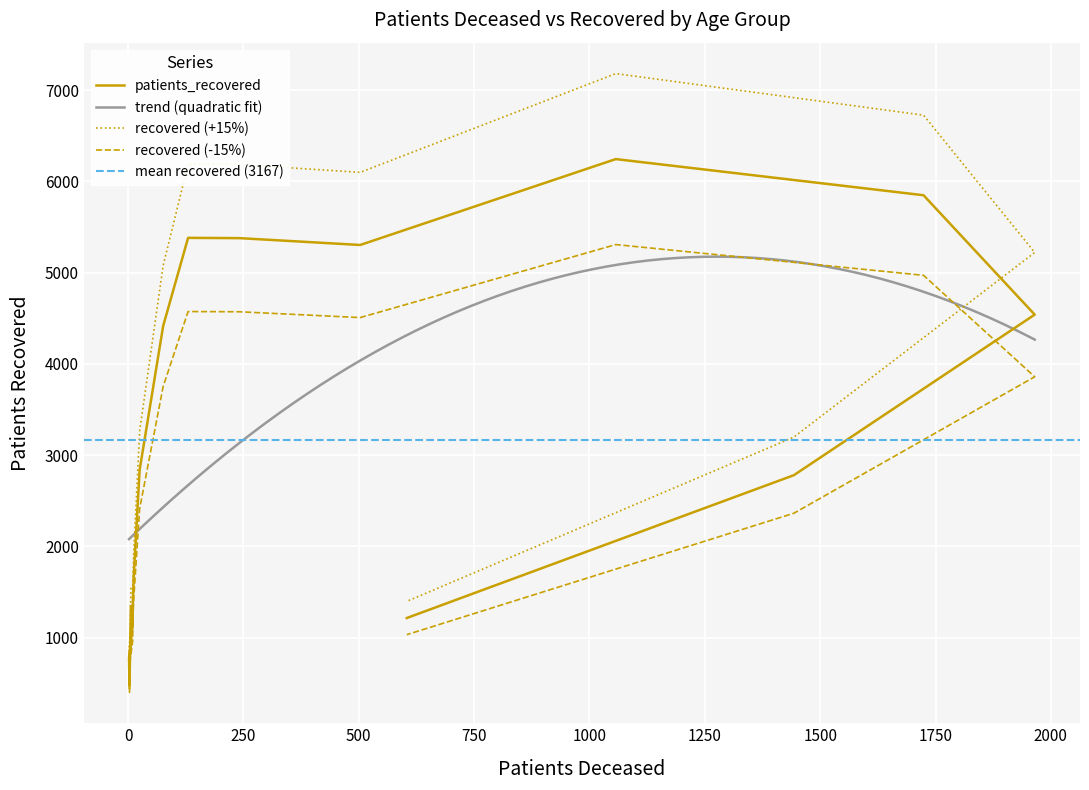

Reading left to right, transcribe all the data shown in this chart.

<20=1346	20 - 24=473	25 - 29=775	30 - 34=1144	35 - 39=1329	40 - 44=1662	45 - 49=2839	50 - 54=4416	55 - 59=5381	60 - 64=5378	65 - 69=5303	70 - 74=6244	75 - 79=5848	80 - 84=4540	85 - 89=2781	>90=1216